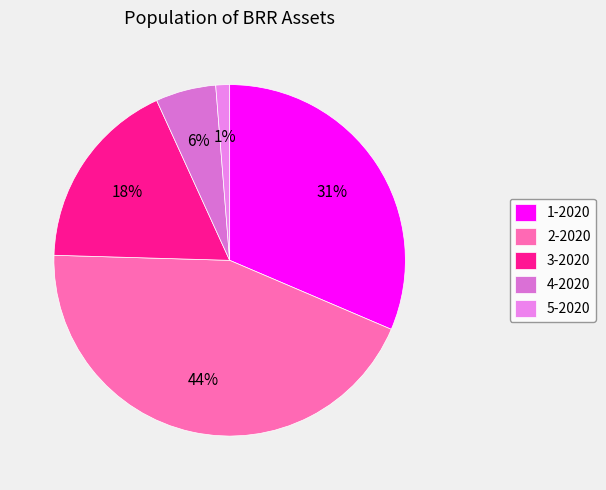

To the nearest percent, what is the difference between the 1-2020 and 5-2020 slice percentages?

30%